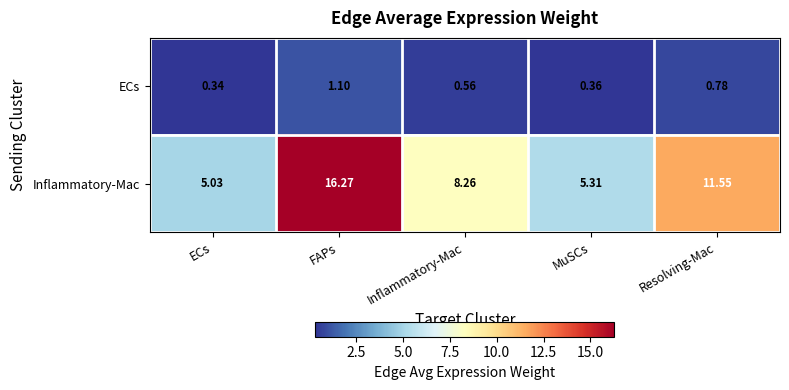

Between FAPs and MuSCs, which series saw the biggest shift?

Inflammatory-Mac